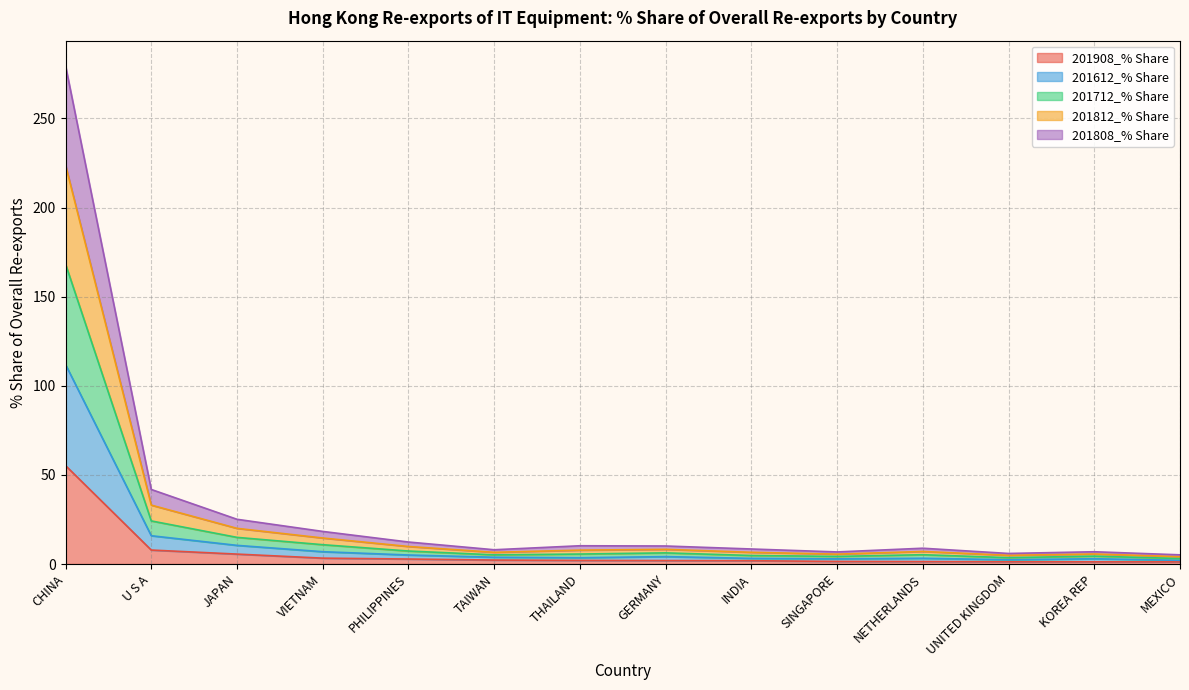

Which has a higher value, THAILAND or UNITED KINGDOM?

THAILAND